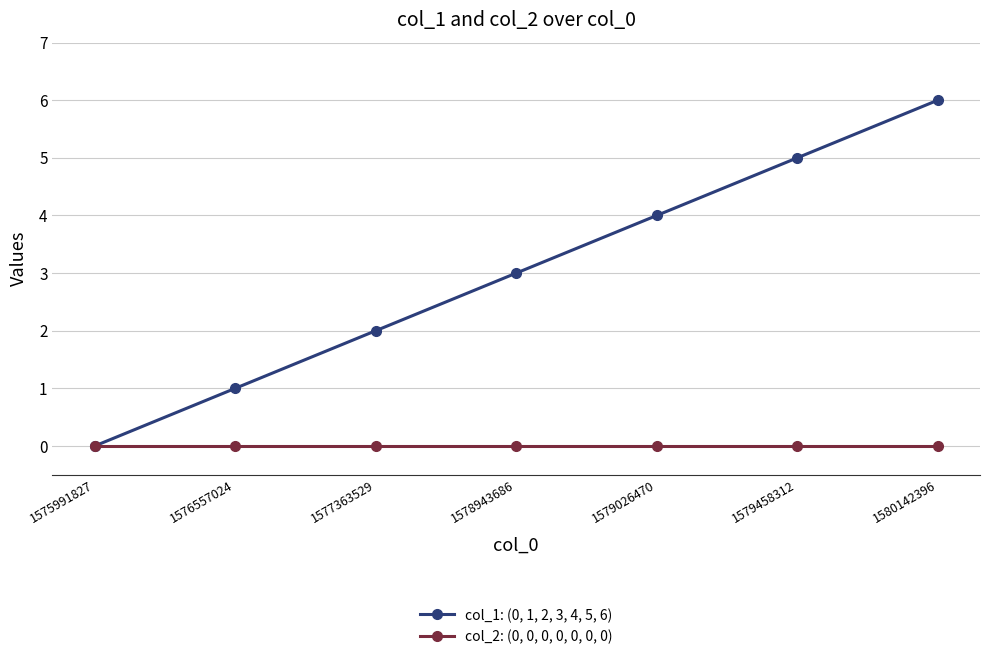

Reading right to left, list all the values displayed in this chart.

col_1: (0, 1, 2, 3, 4, 5, 6): 6	5	4	3	2	1	0
col_2: (0, 0, 0, 0, 0, 0, 0): 0	0	0	0	0	0	0